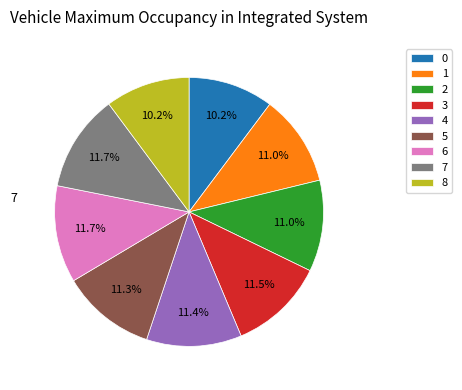

To the nearest percent, what is the combined percentage of 5 and 4?

23%